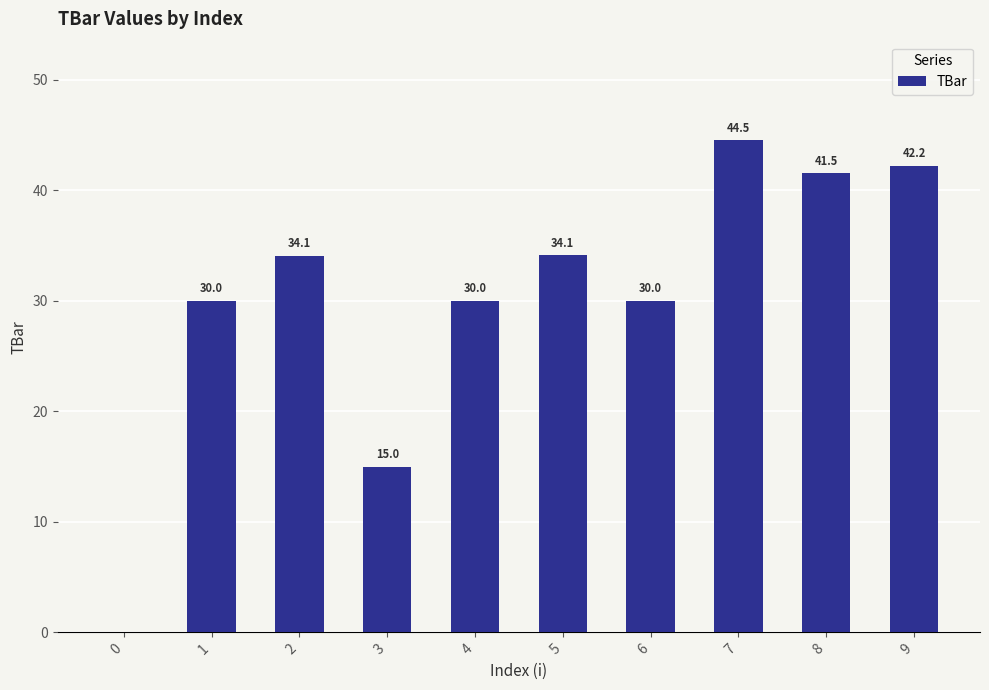

Which has a higher value, 5 or 7?

7